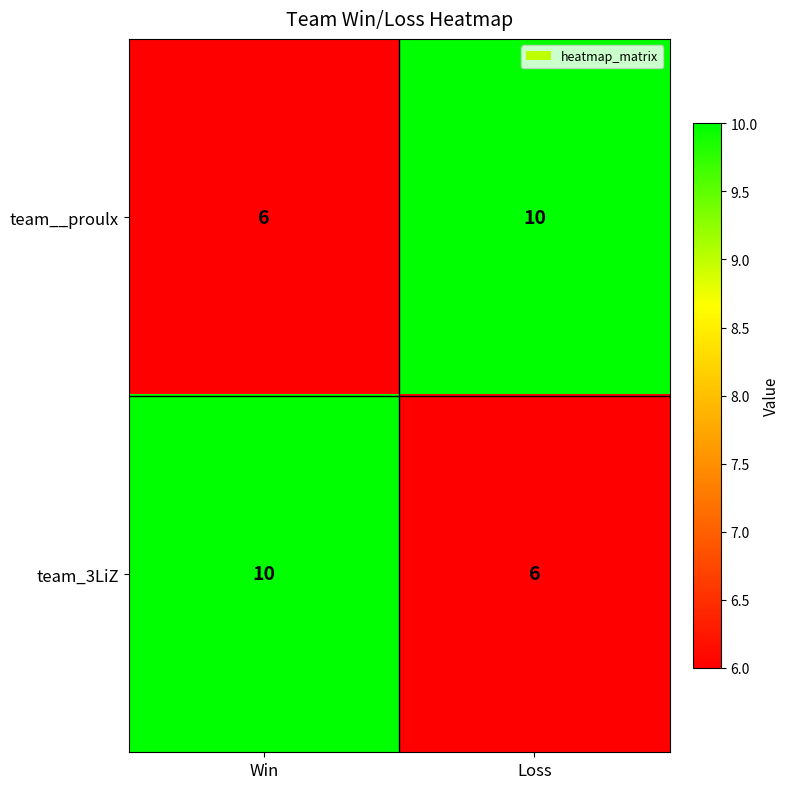

At which label does team__proulx reach its minimum?

Win